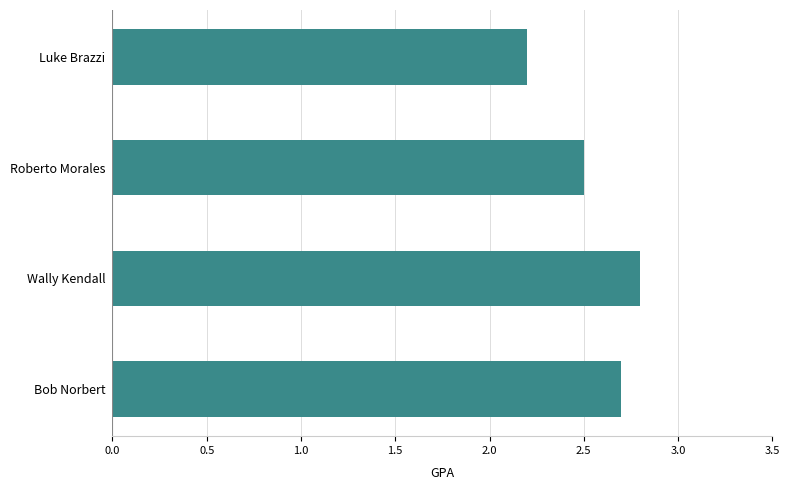

Does the chart contain any negative values?

No